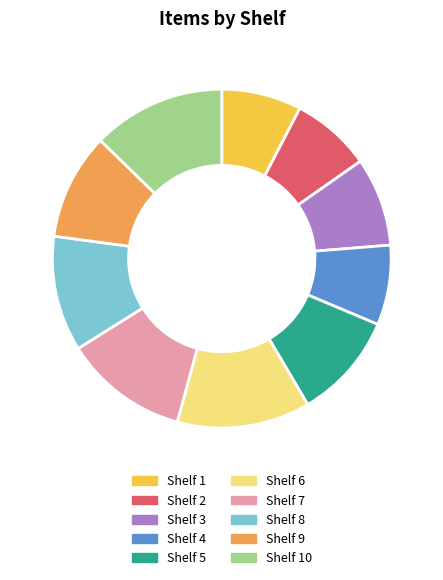

Approximately how many times larger is the value at Shelf 5 compared to Shelf 2?

1.3